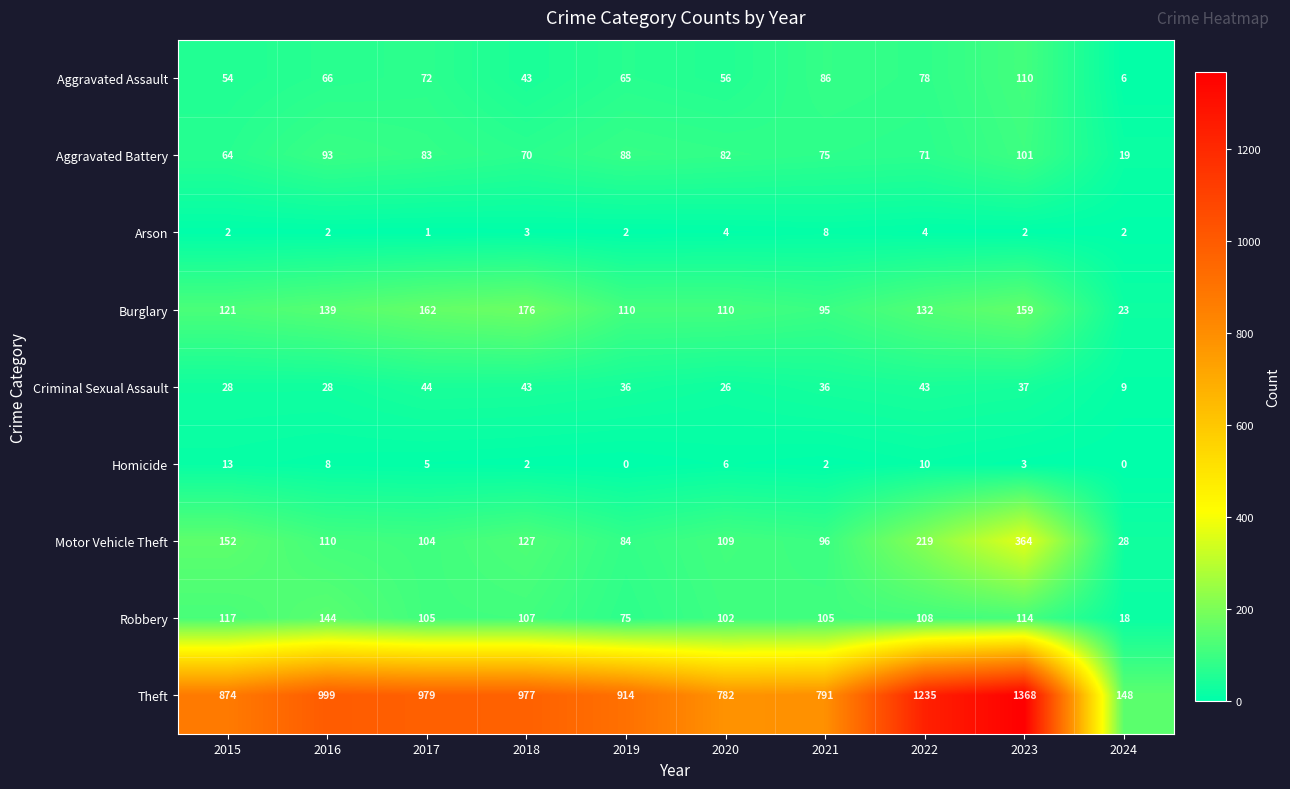

List the series in order of their peak value, highest first.

Theft, Motor Vehicle Theft, Burglary, Robbery, Aggravated Assault, Aggravated Battery, Criminal Sexual Assault, Homicide, Arson